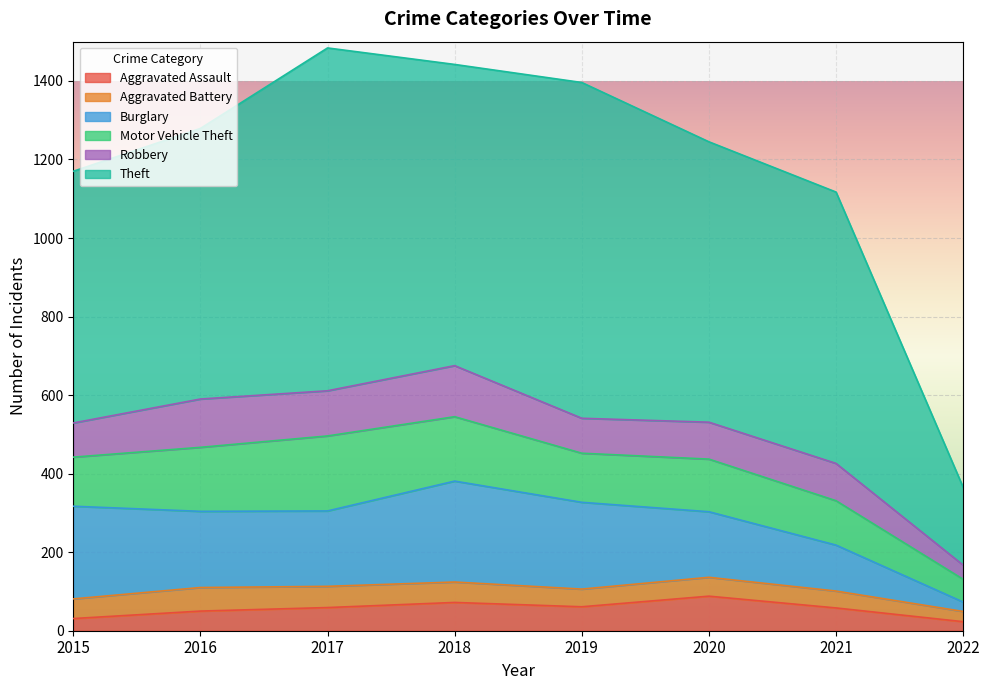

What is the sum of the Aggravated Battery values at 2019 and 2015?

95